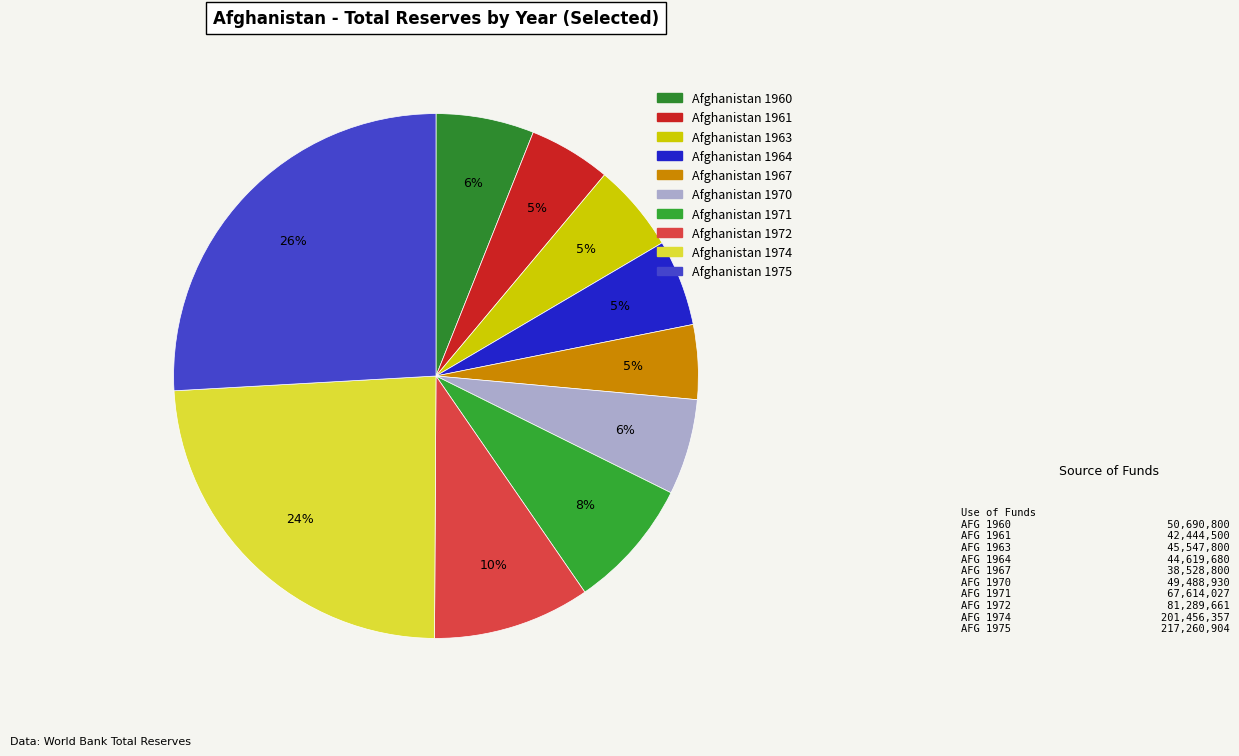

Approximately how many times larger is the value at Afghanistan 1961 compared to Afghanistan 1960?

0.8